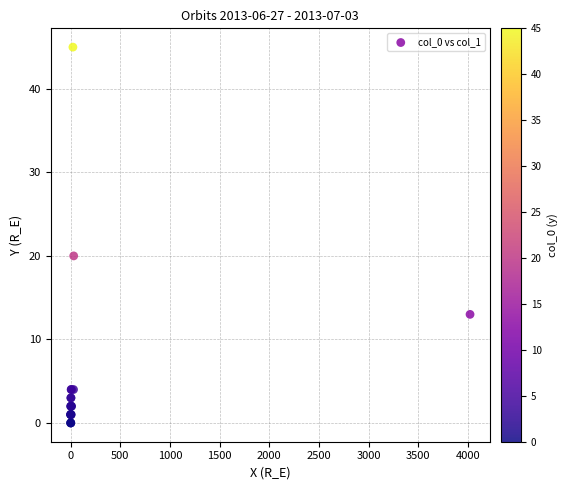

What Y value in the scatter plot is closest to 22?

20